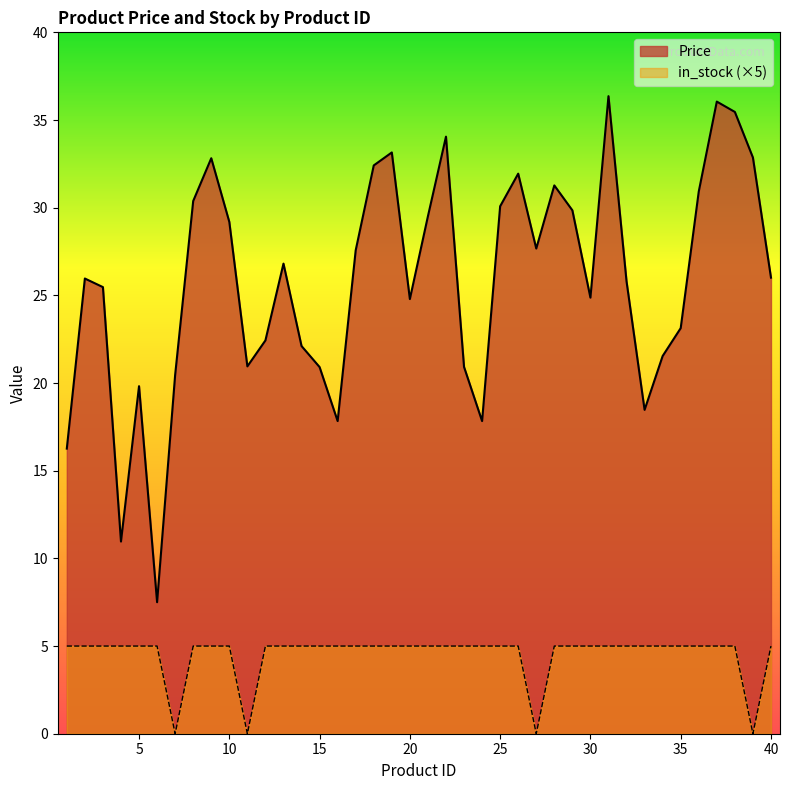

True or false: Price and in_stock intersect in this chart.

False